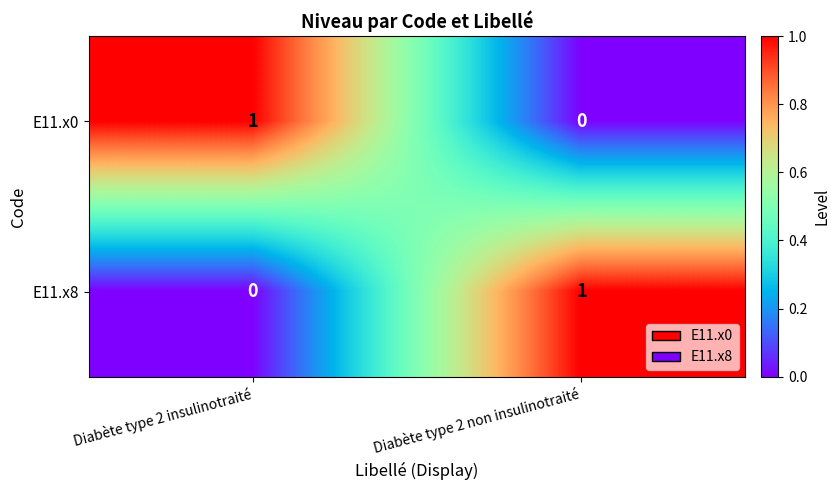

At which label is E11.x0 closest to 0?

Diabète type 2 non insulinotraité